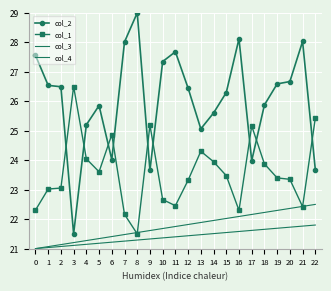

True or false: col_2 and col_4 cross at least once.

False